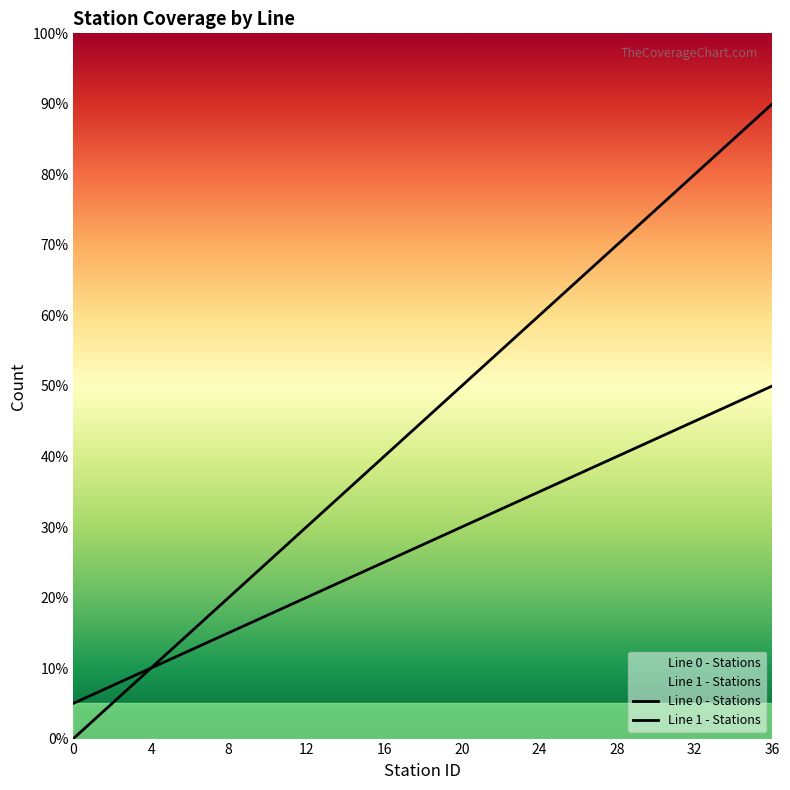

The value of Line 1 - Stations at 17 is 4.6. True or false?

False